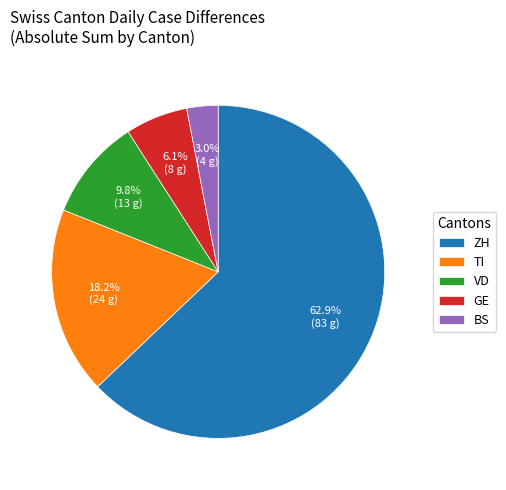

What is the ratio of the value at VD to the value at TI?

0.5